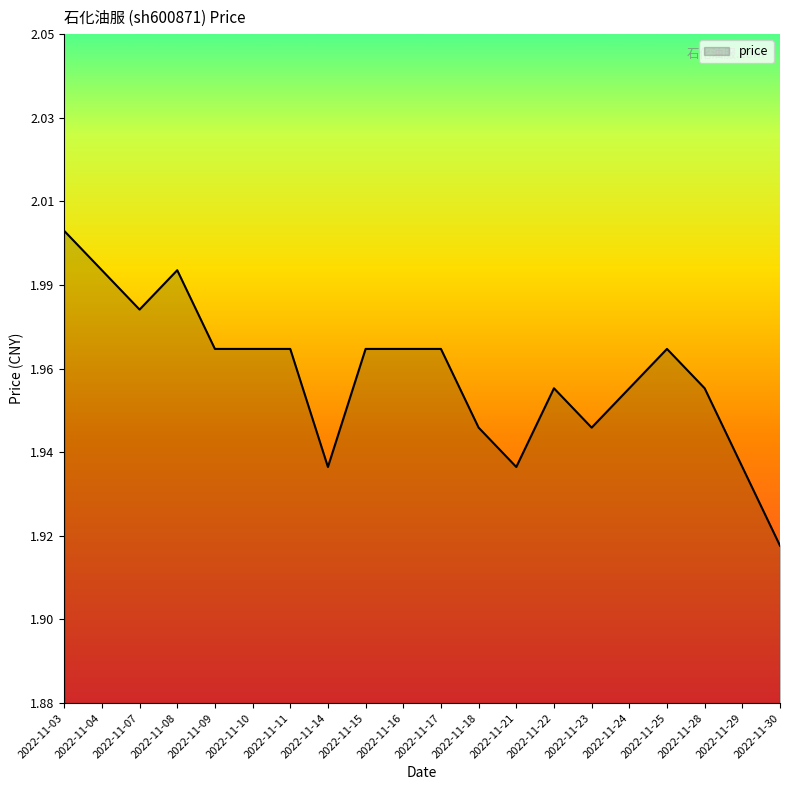

What is the ratio of the value at 2022-11-14 to the value at 2022-11-30?

1.0